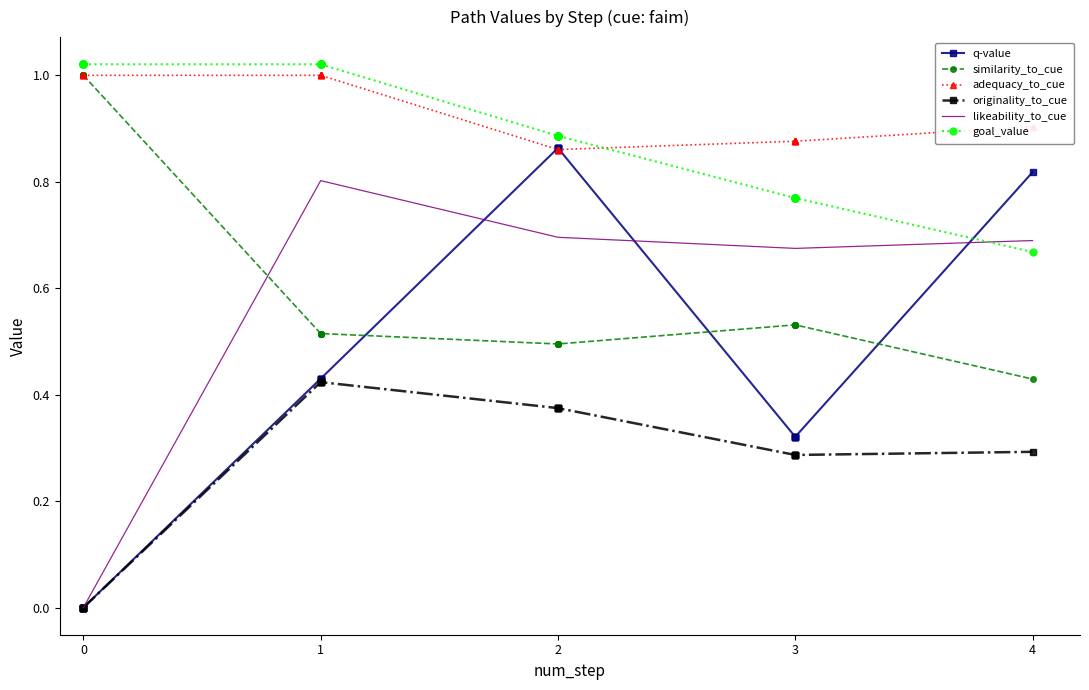

True or false: similarity_to_cue and q-value intersect in this chart.

True